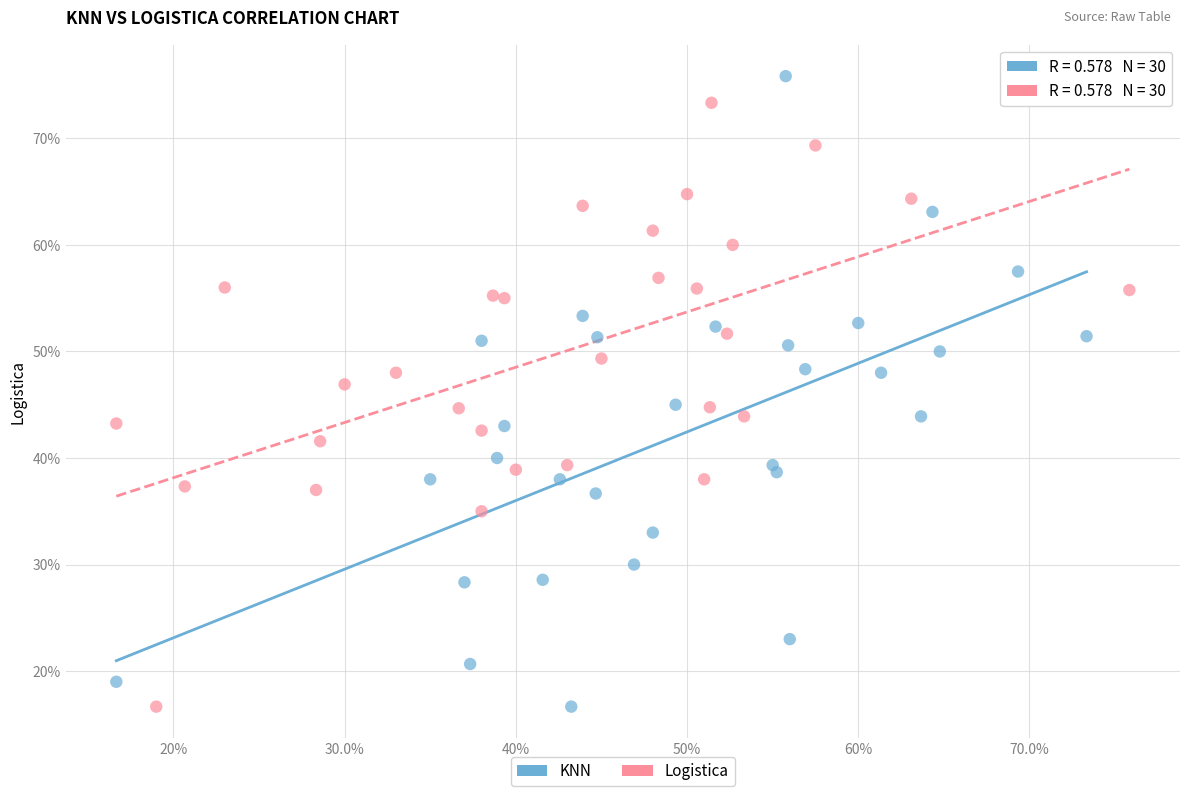

What are all the series names shown in the legend?

KNN, Logistica